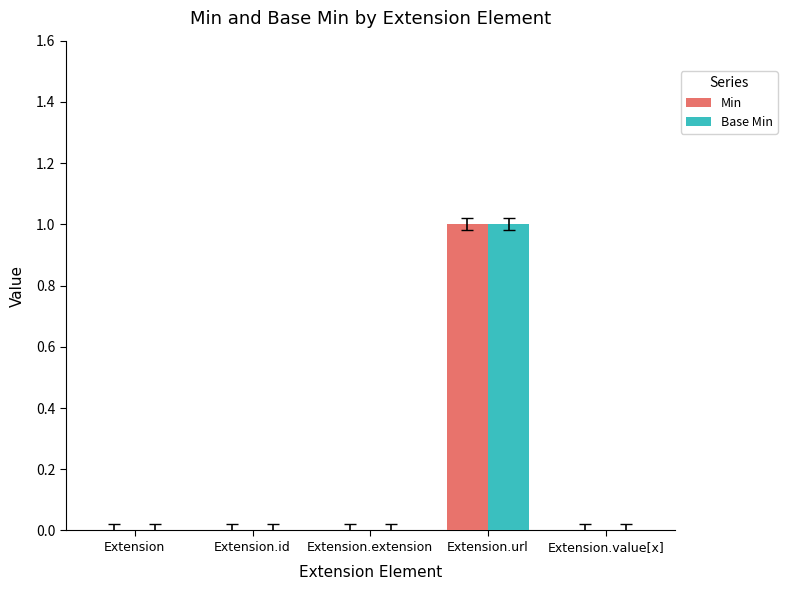

At which category is the sum across all series the highest?

Extension.url